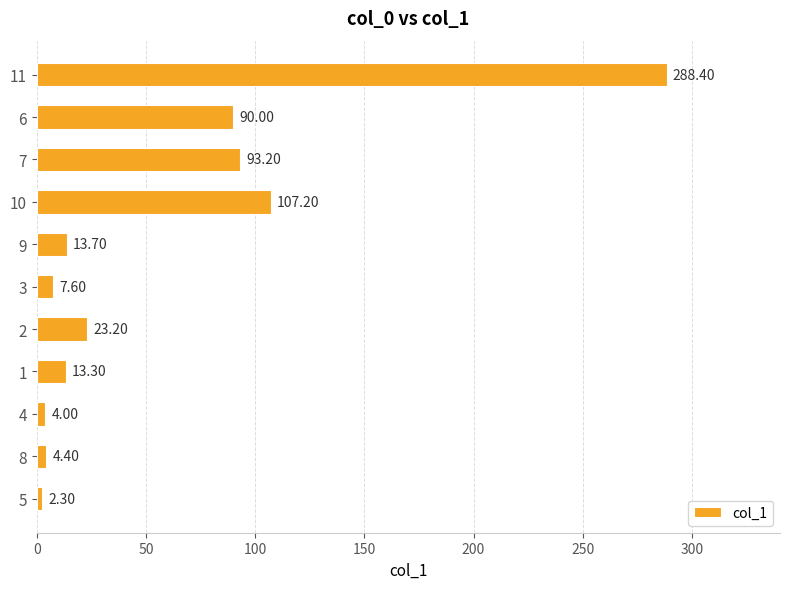

What is the difference between the maximum and minimum values?

286.1